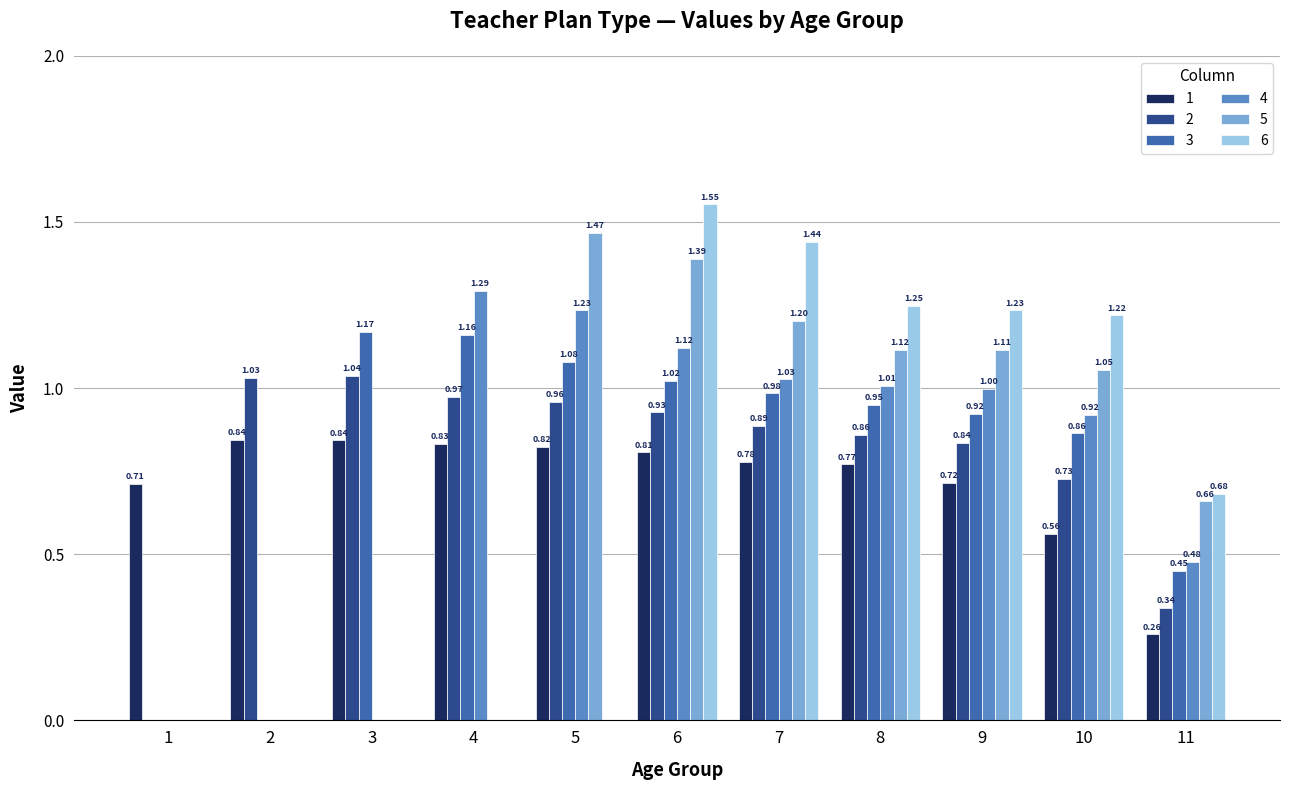

At which category is the sum across all series the highest?

6